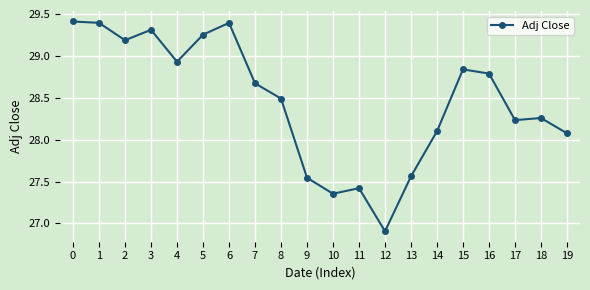

What is the value of the 13th point from the left?

26.9